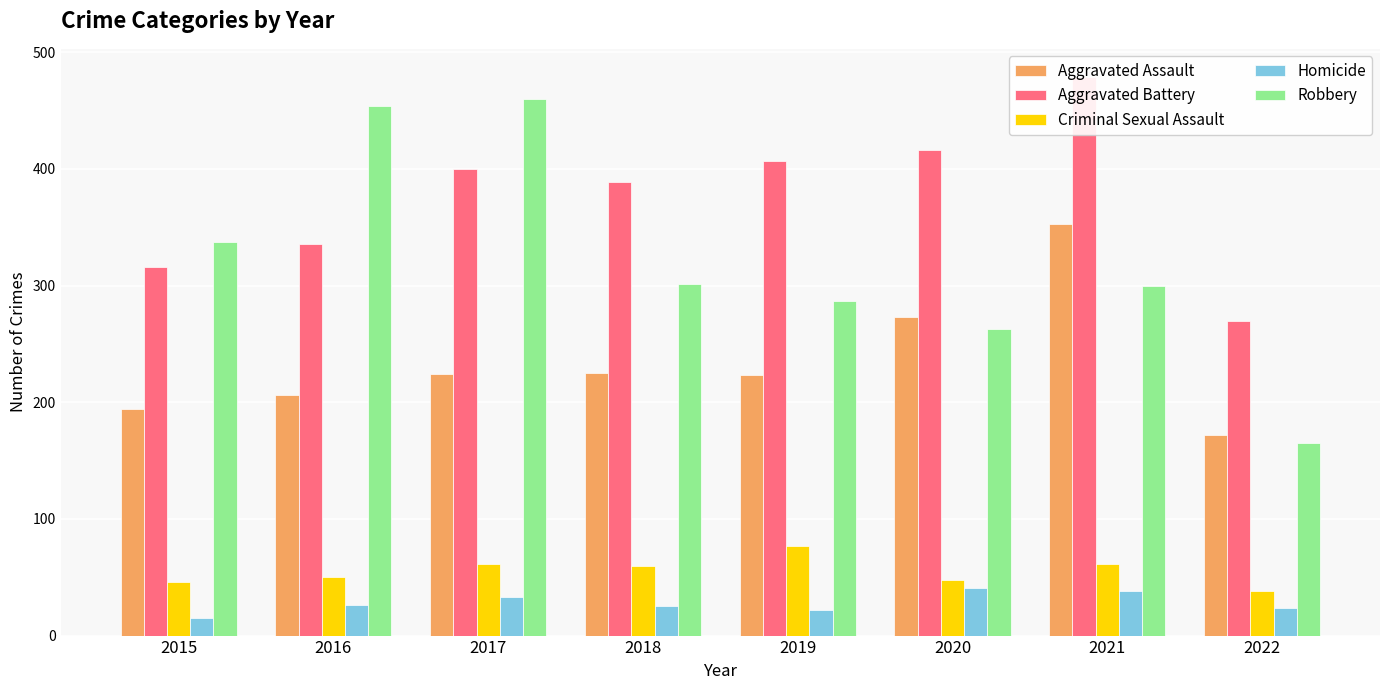

At which label does Criminal Sexual Assault reach its peak?

2019